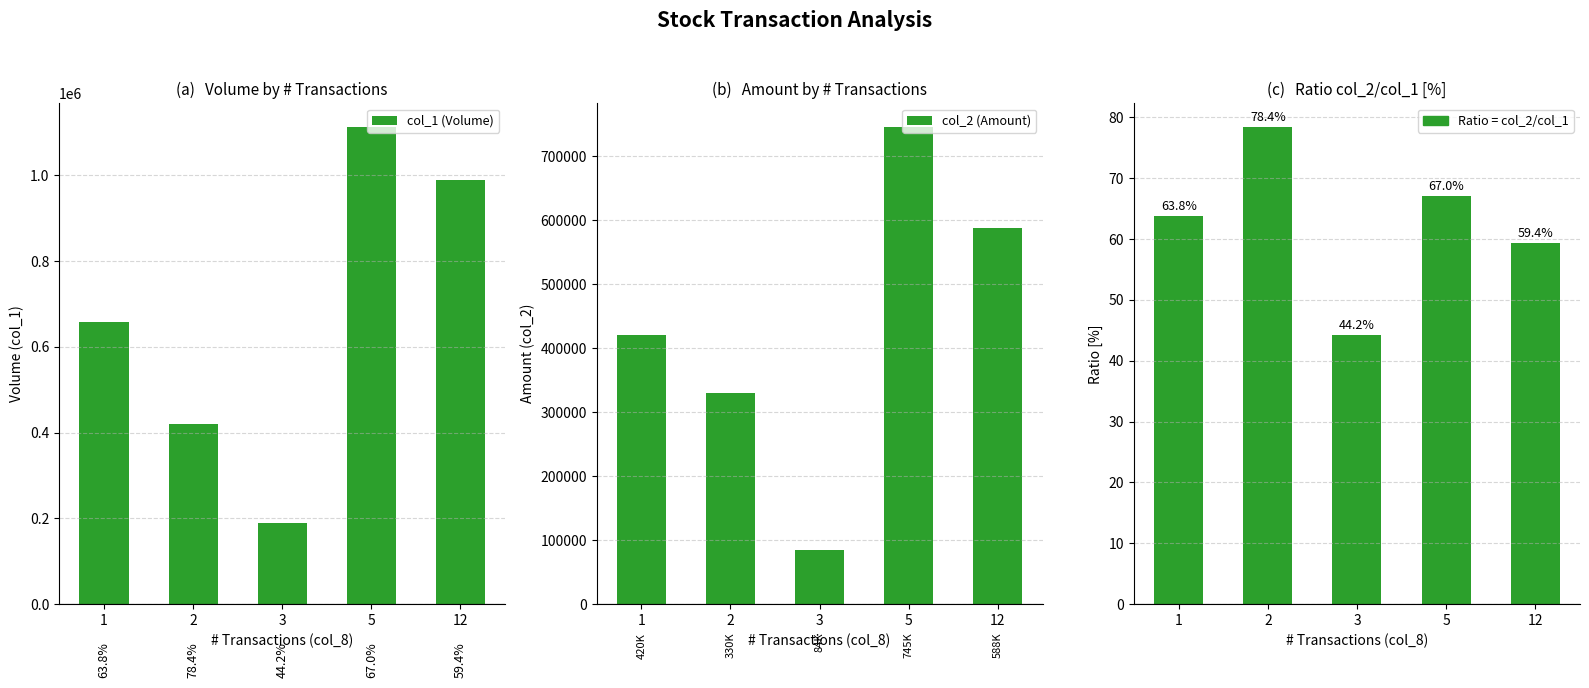

At how many categories does at least one series exceed 645226?

3